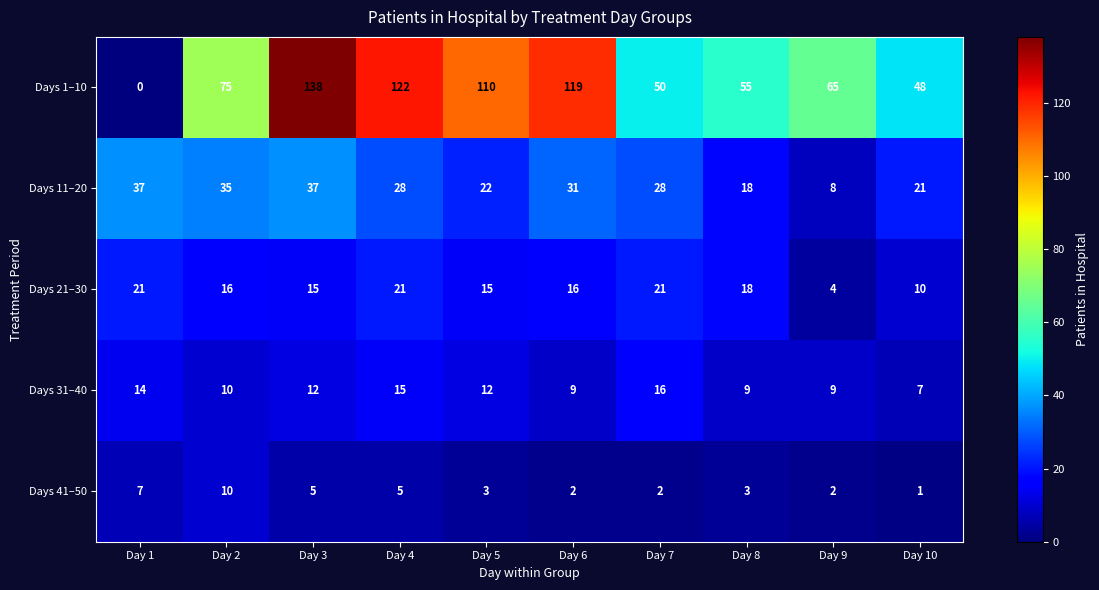

The value of Days 31–40 at Day 6 is 9. True or false?

True